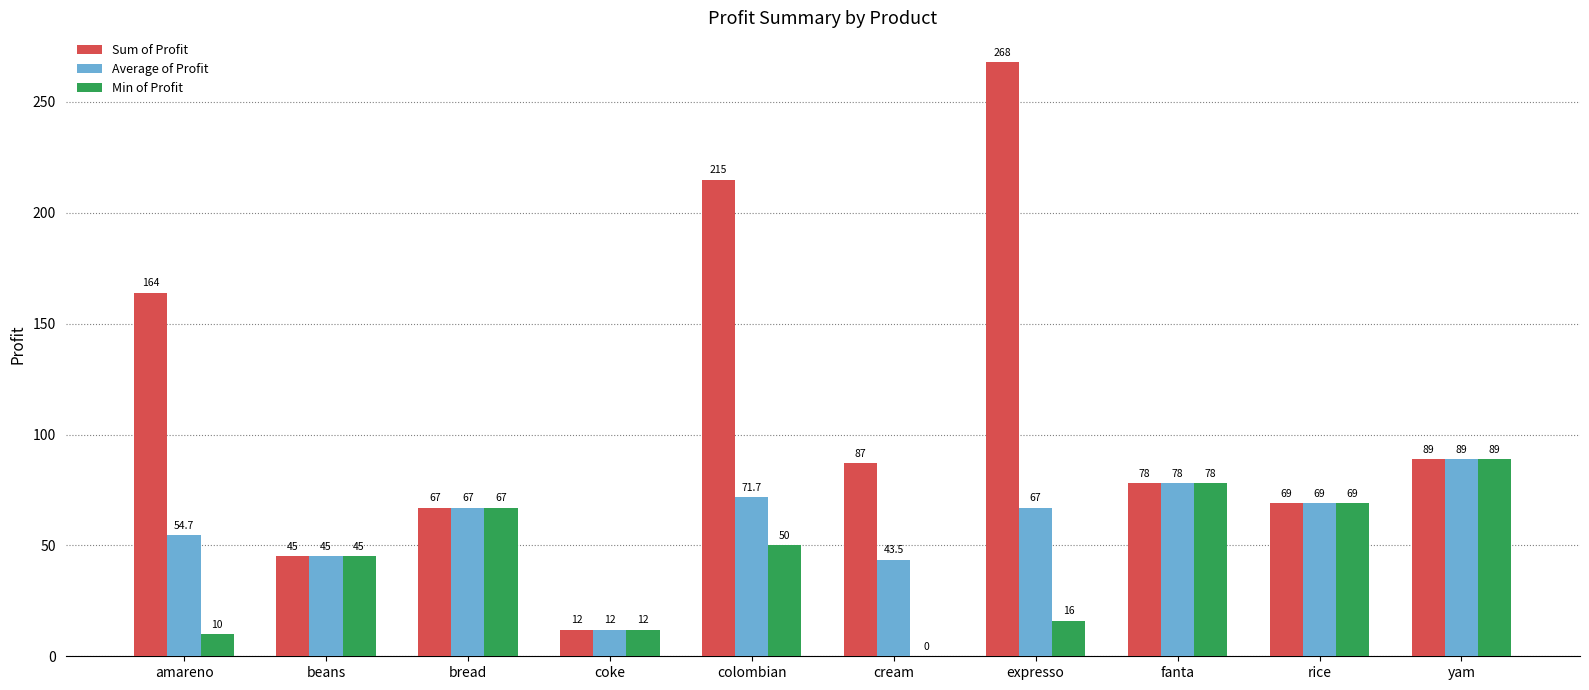

Reading left to right, what are all the values shown in this chart?

Sum of Profit: 164.0	45.0	67.0	12.0	215.0	87.0	268.0	78.0	69.0	89.0
Average of Profit: 54.7	45.0	67.0	12.0	71.7	43.5	67.0	78.0	69.0	89.0
Min of Profit: 10.0	45.0	67.0	12.0	50.0	0.0	16.0	78.0	69.0	89.0